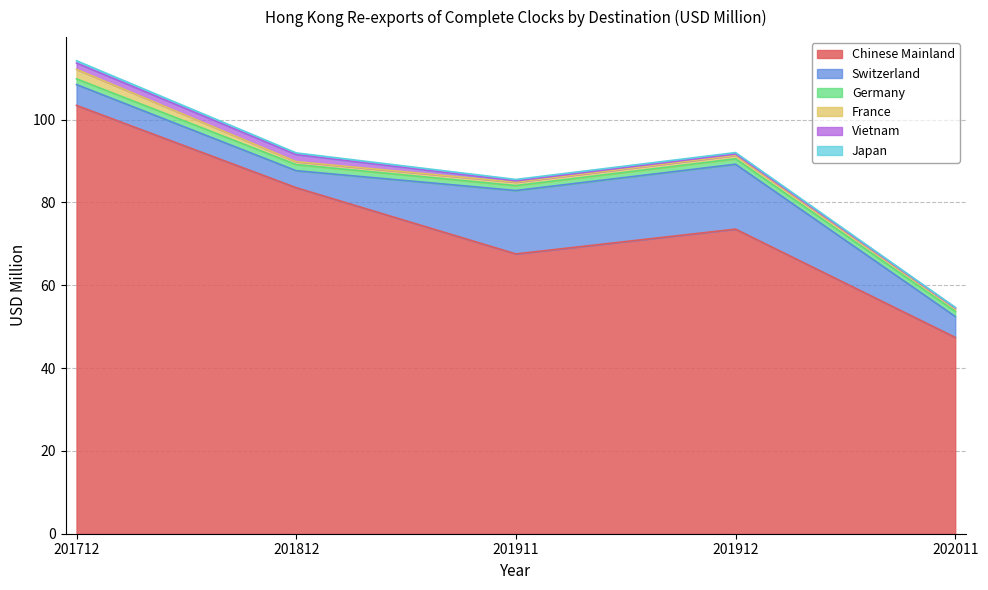

True or false: Chinese Mainland and France intersect in this chart.

False